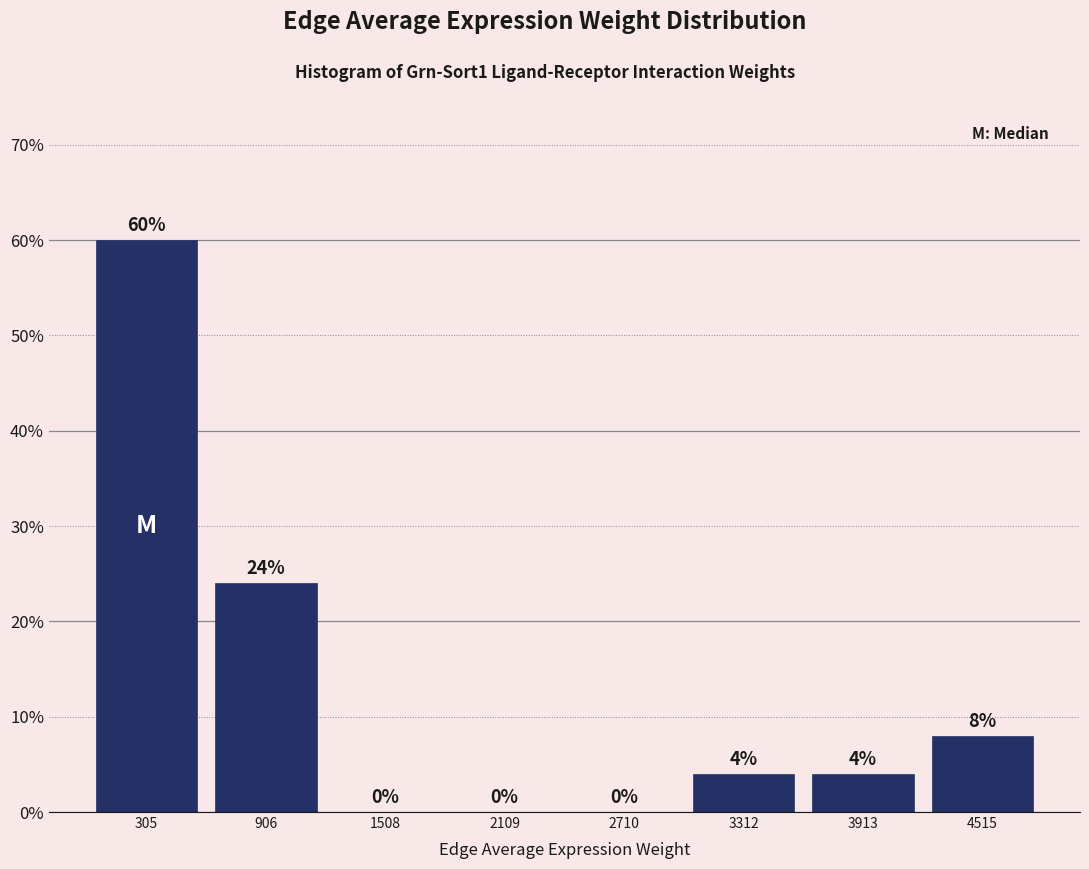

Reading left to right, list every bar in this chart as the range it spans on the x-axis followed by its height. The bar edges are not printed on the chart, so give them approximately, as read against the axis.

0 to 600: 60
600 to 1200: 24
1200 to 1800: 0
1800 to 2400: 0
2400 to 3000: 0
3000 to 3600: 4
3600 to 4200: 4
4200 to 4800: 8